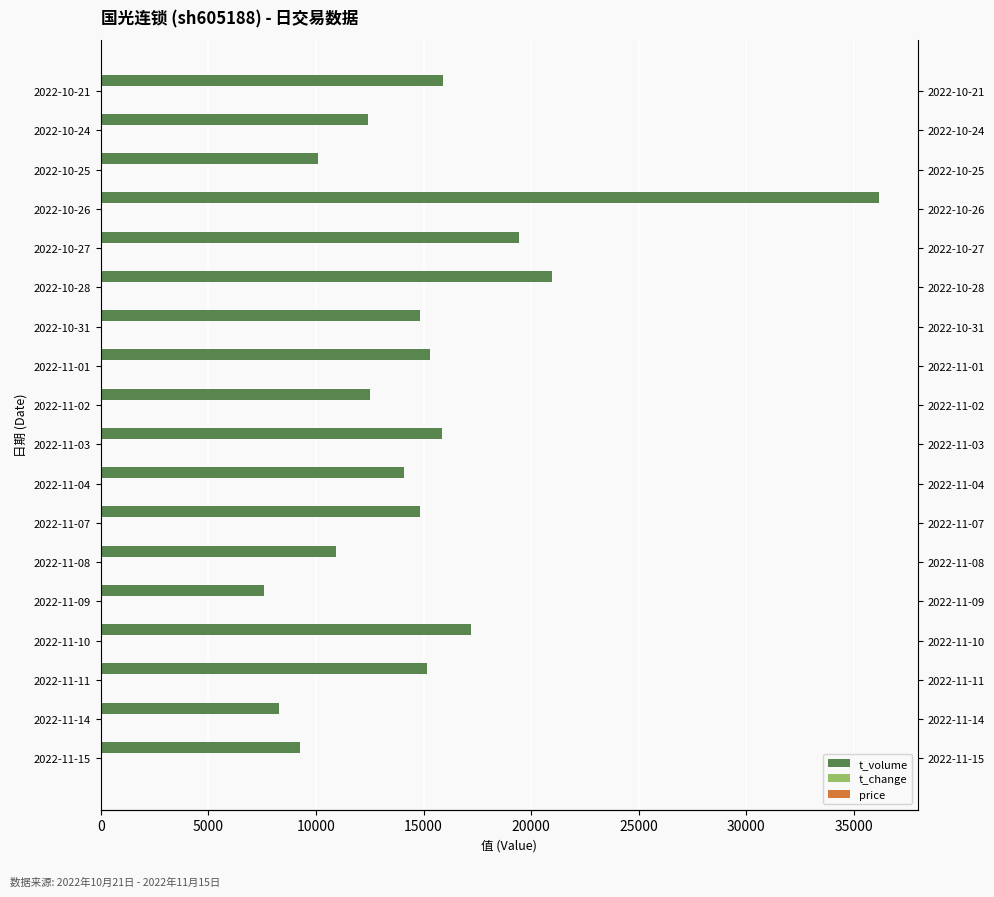

What is the highest value of the t_change series?

63.9